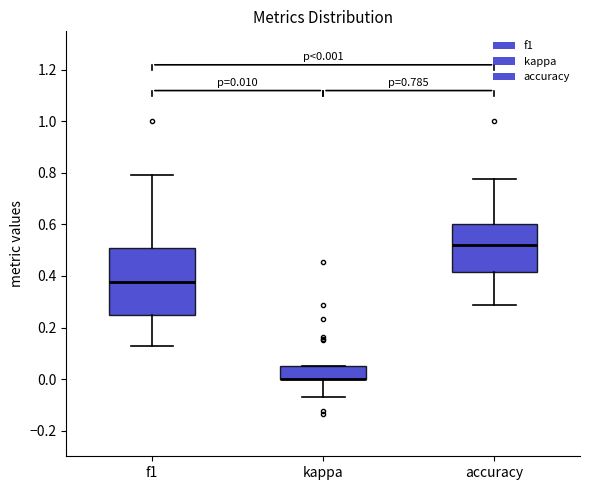

Comparing the boxes themselves (not the whiskers), which one is the tallest?

f1